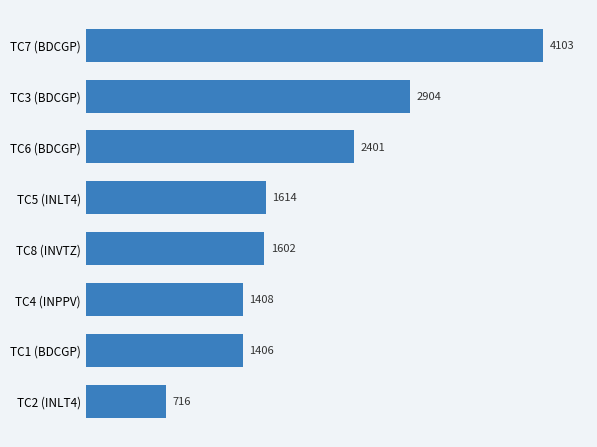

Does the chart contain stacked bars?

No